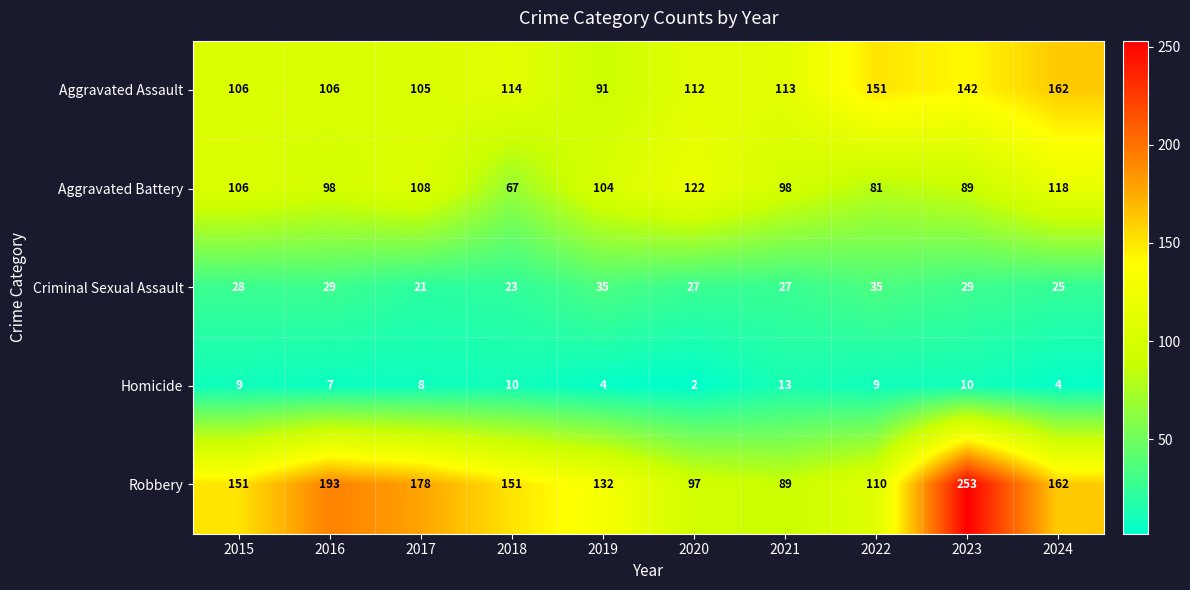

What is the total value across all series at 2019?

366